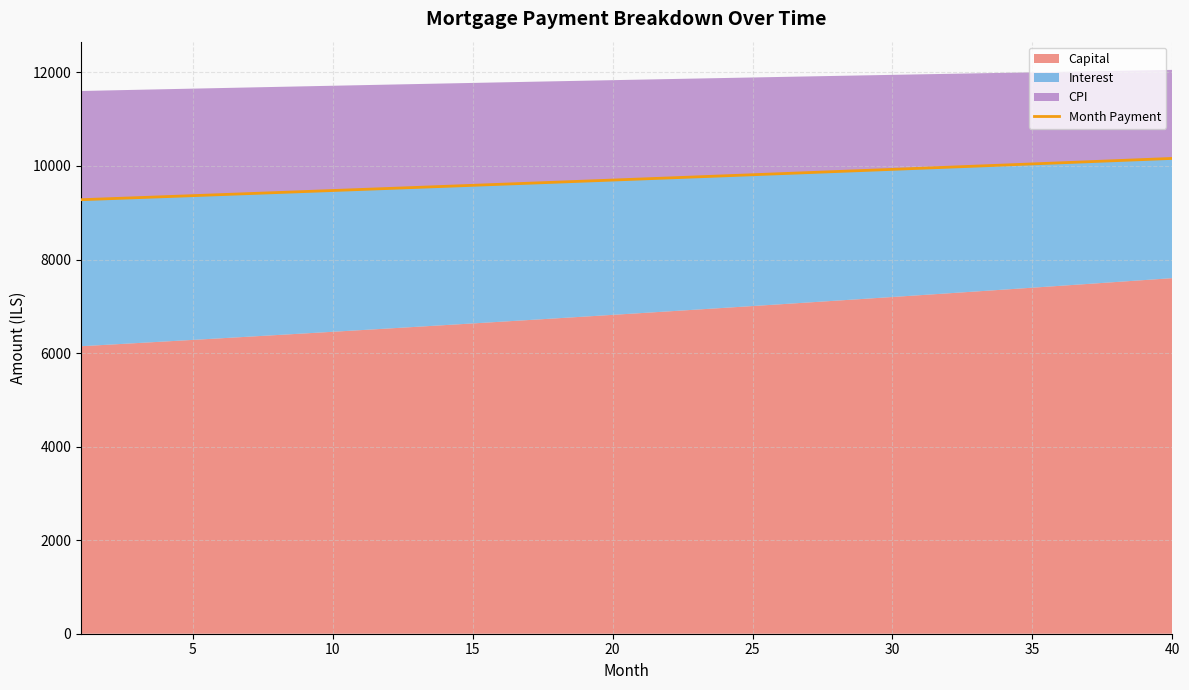

What is the maximum value shown in the chart?

10161.5